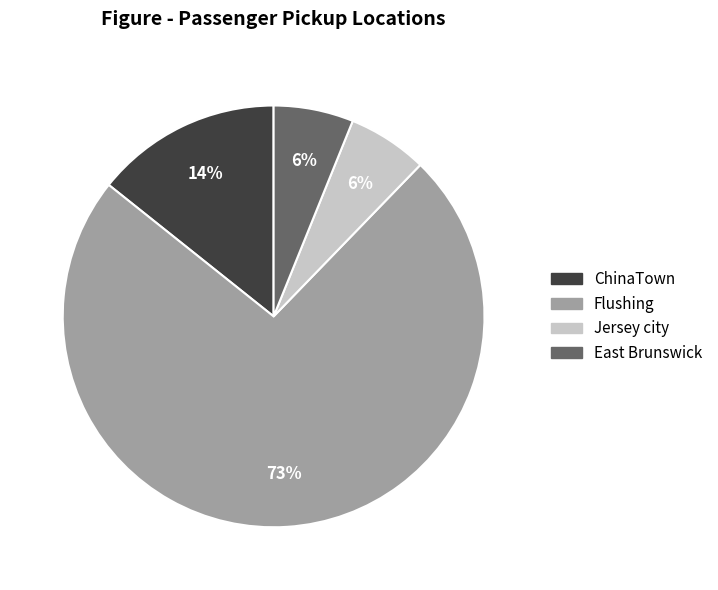

Is the sum of East Brunswick and ChinaTown greater than half?

No